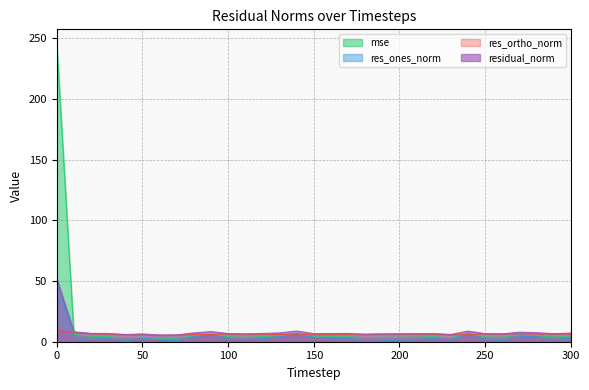

True or false: res_ortho_norm and residual_norm cross at least once.

False